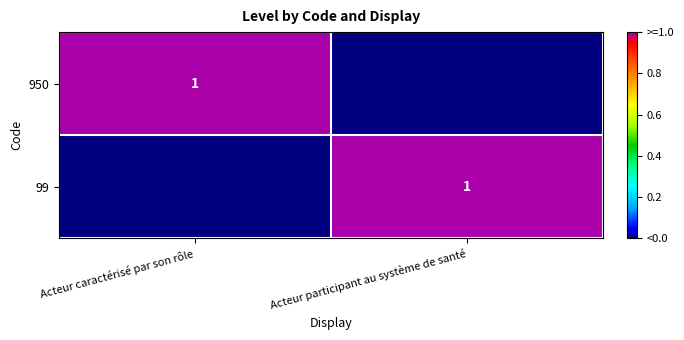

True or false: 99 has a value of 0 at Acteur participant au système de santé.

False